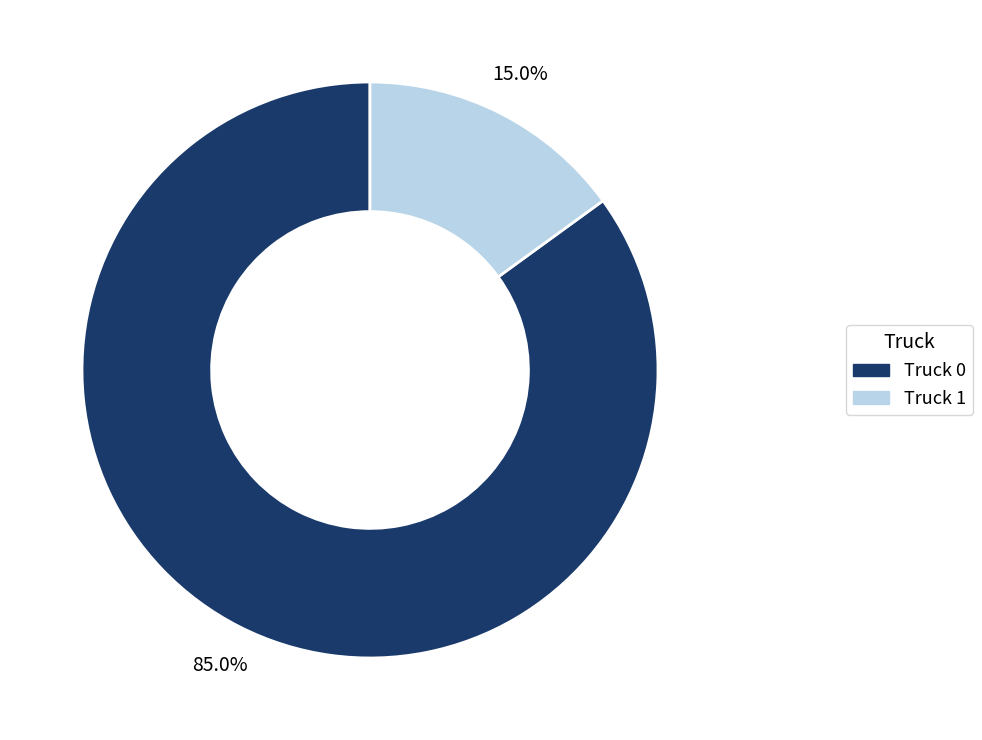

What percentage is the Truck 1 slice, to the nearest percent?

15%